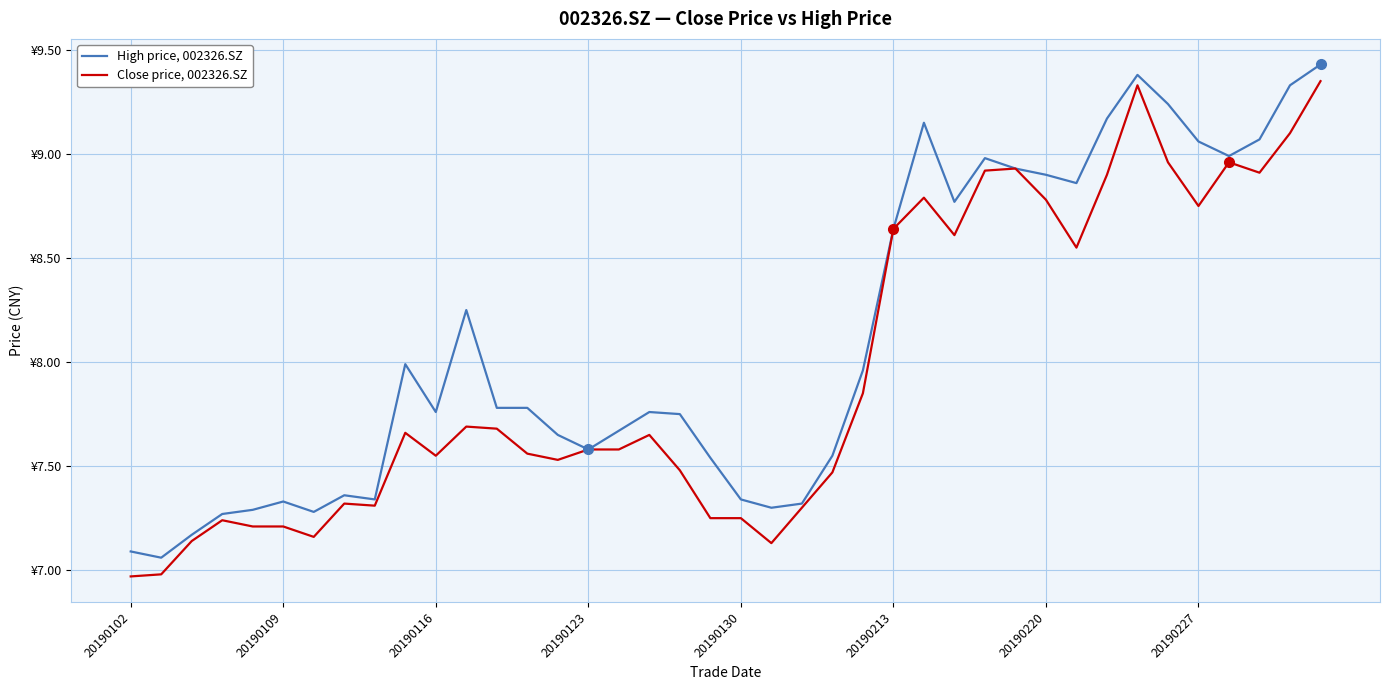

Does the chart have visible grid lines?

Yes